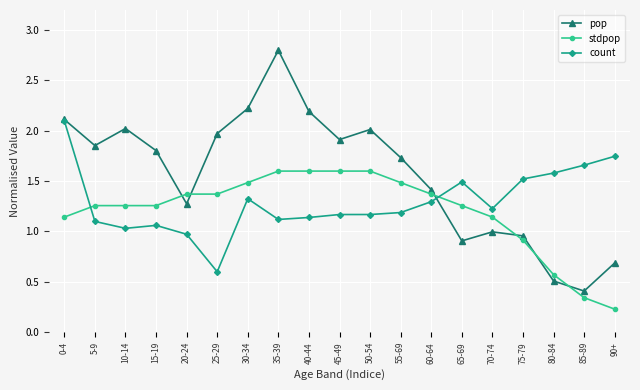

What position from the right is 5-9?

18